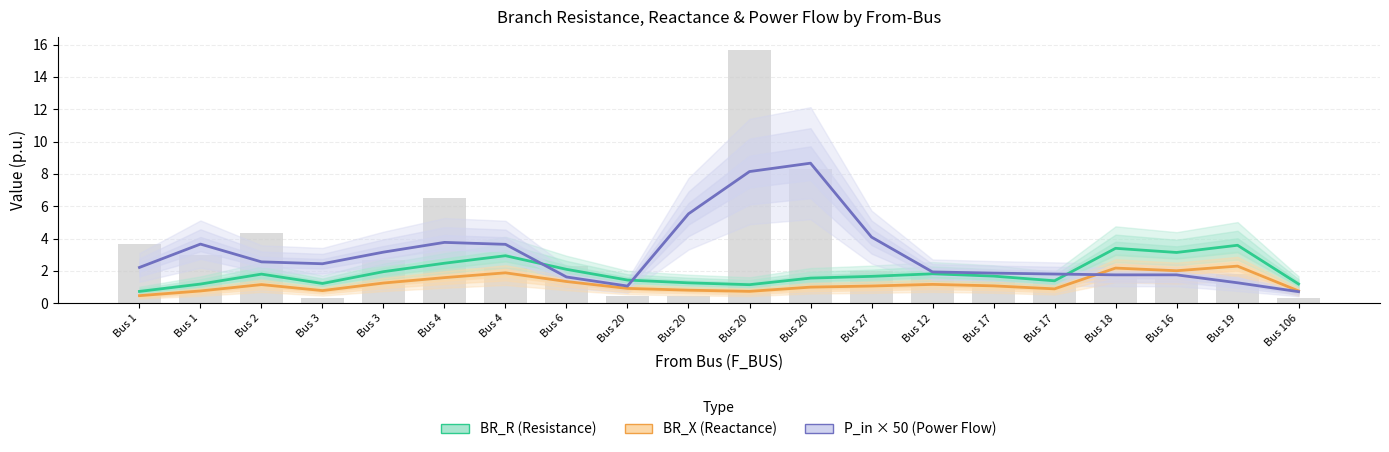

At how many categories does at least one series exceed 5?

3